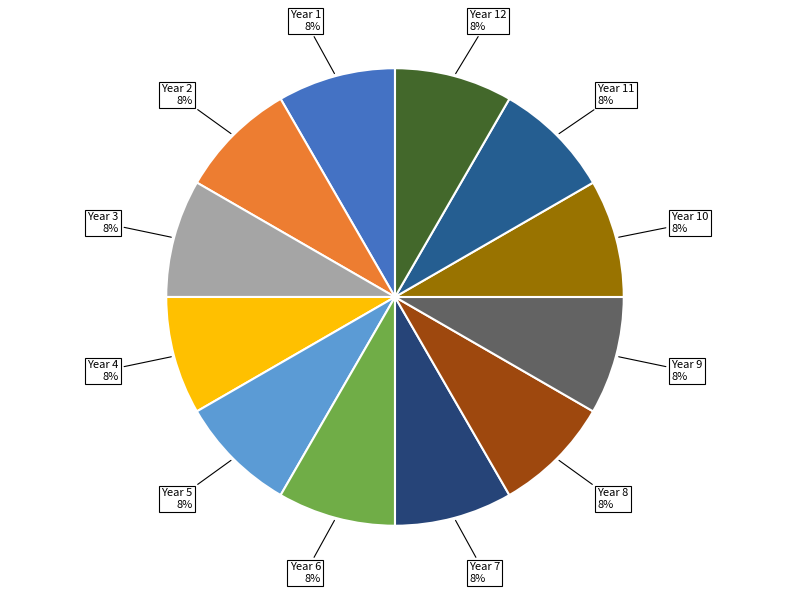

Is it true that Year 11 is 16% of the pie?

False